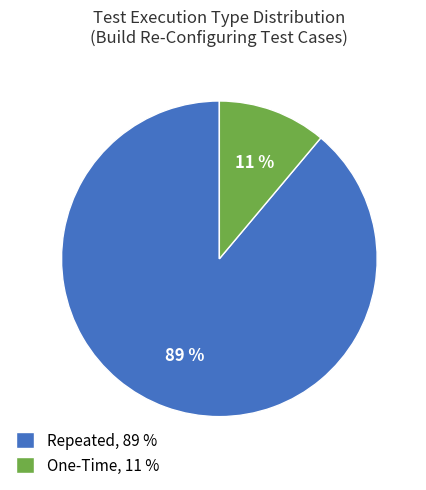

Does any single category account for the majority?

Yes